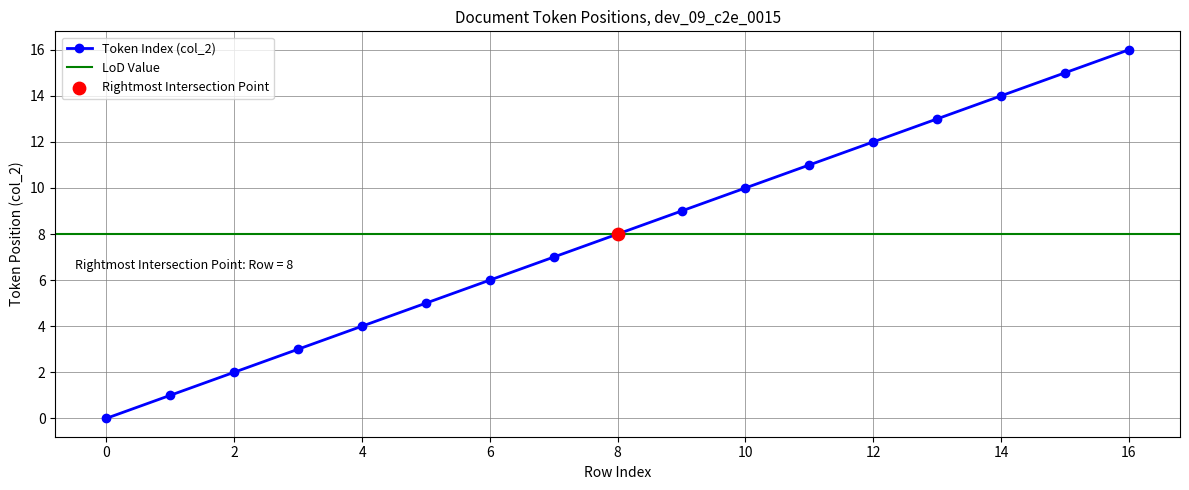

Which has a higher value, 10 or 11?

11